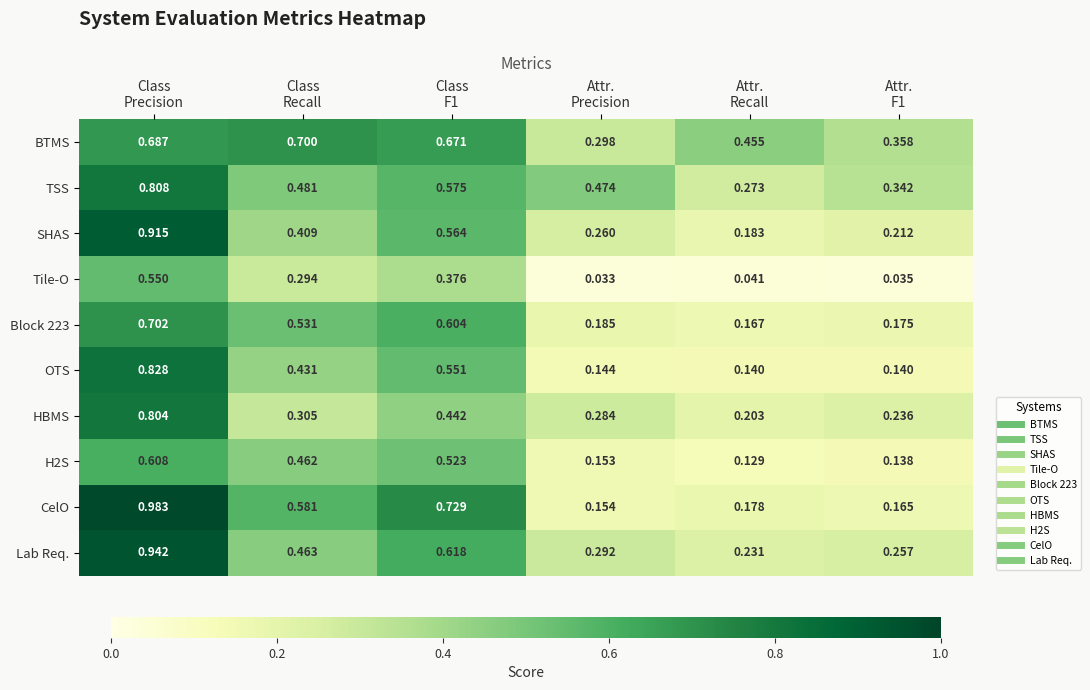

Which series has the largest total across all categories?

BTMS